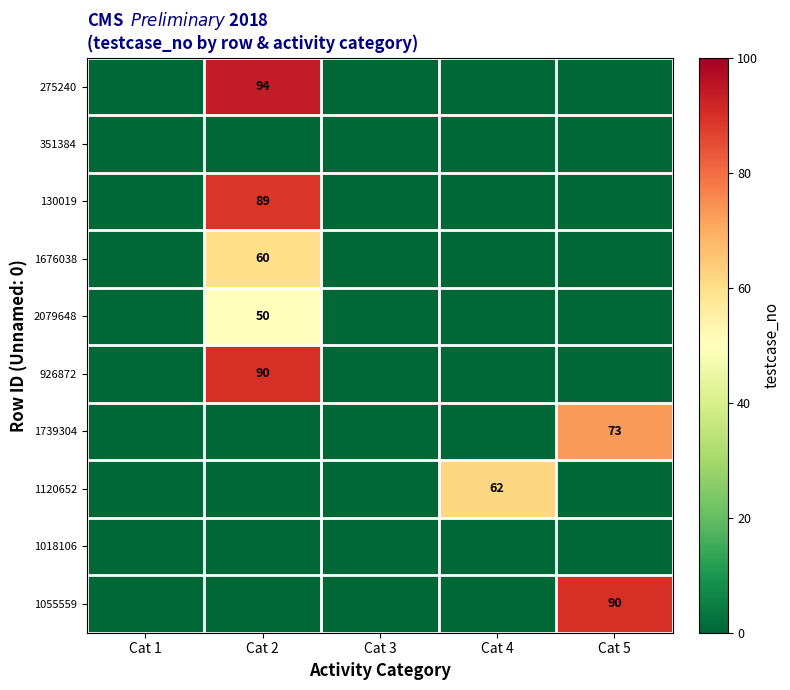

Between Cat 5 and Cat 4, which is larger?

Cat 5